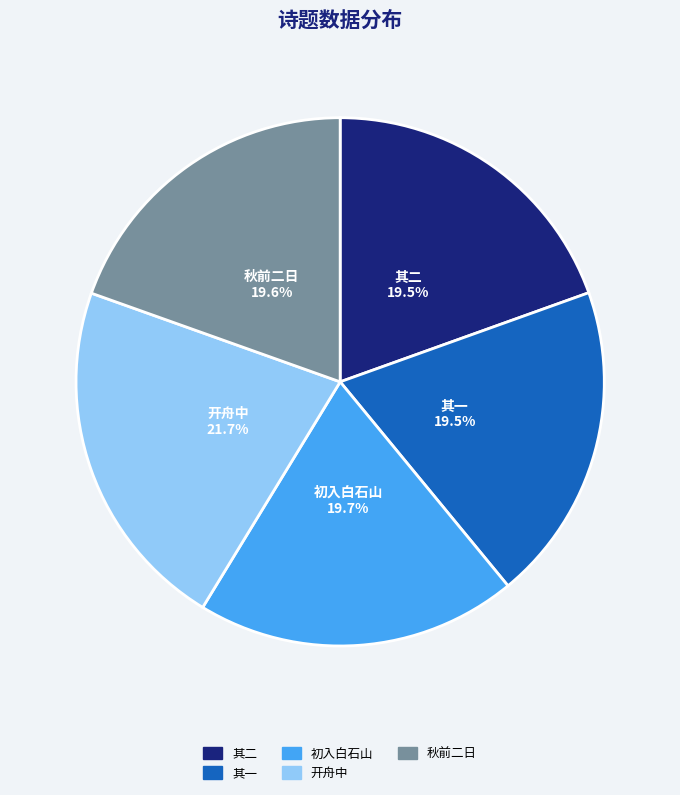

Is there a majority slice in this chart?

No